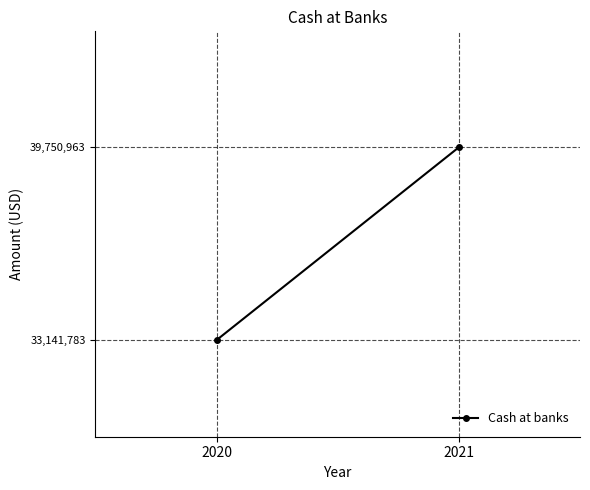

What is the value of the 1st point from the left?

33141783